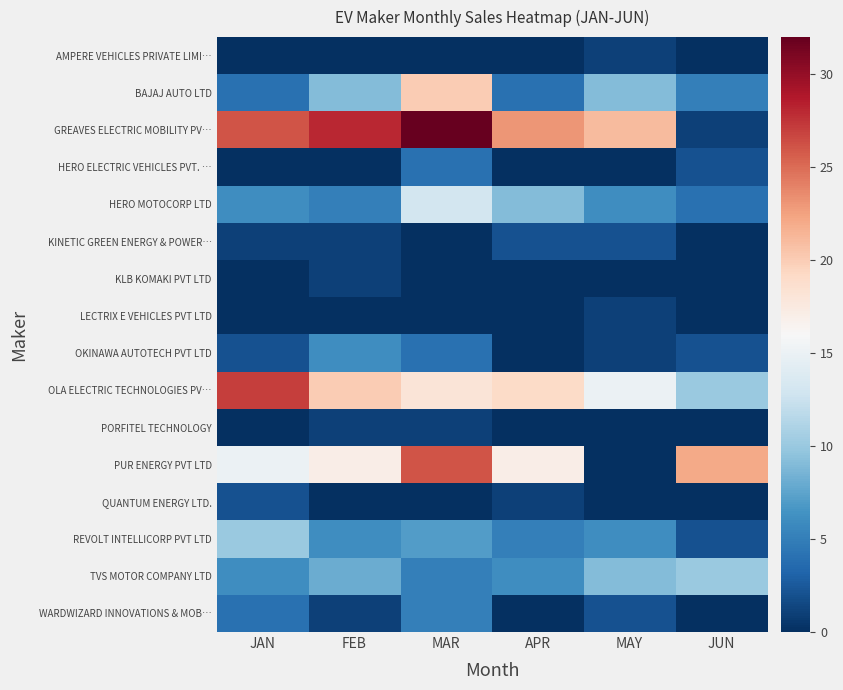

Which series has the largest range (max minus min)?

GREAVES ELECTRIC MOBILITY PV…